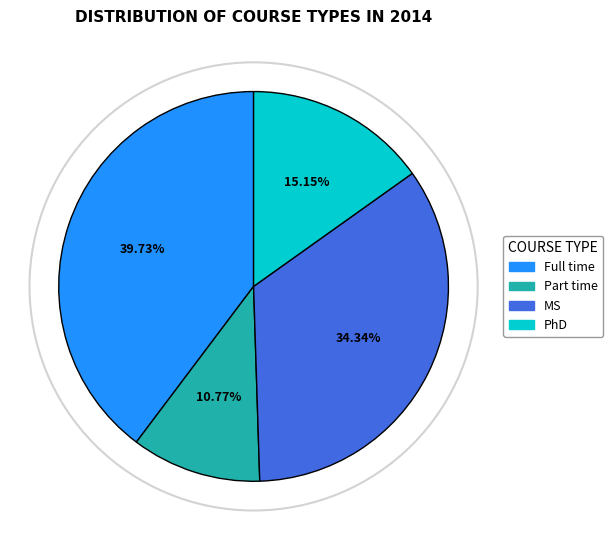

Is it true that Part time is 11% of the pie?

True